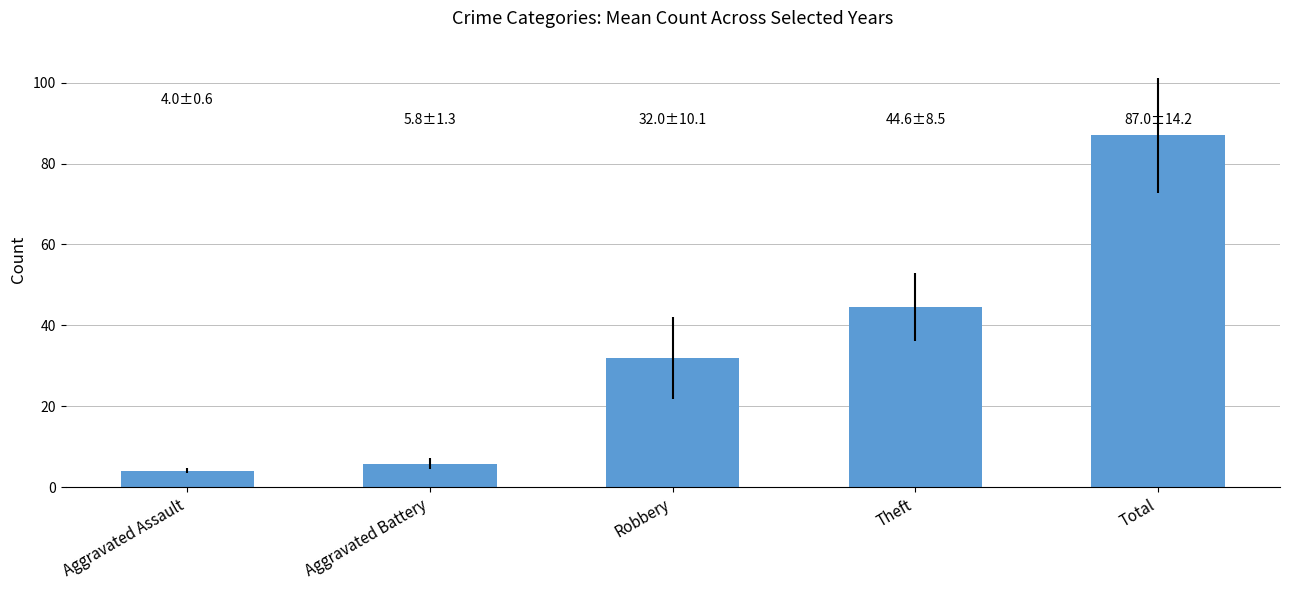

At which category does the chart reach its peak across all series?

Total